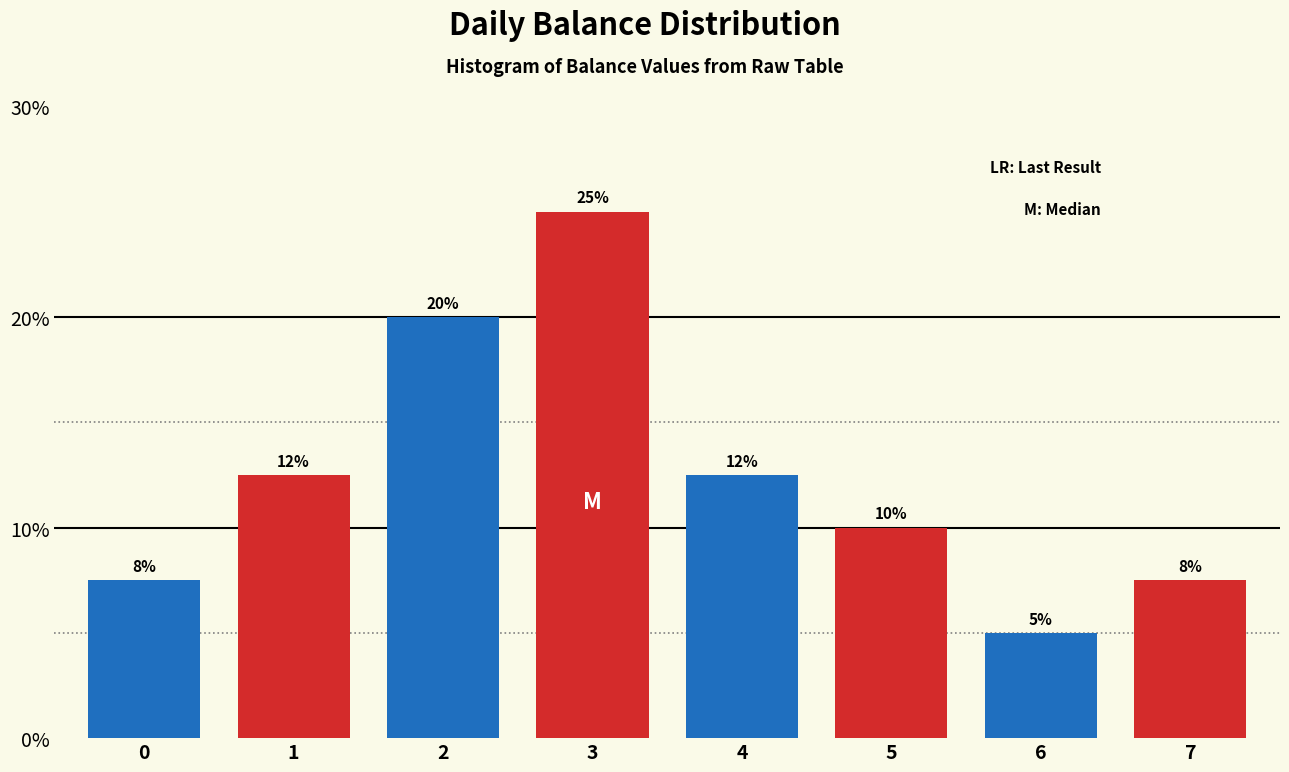

Which label corresponds to the smallest value in the chart?

6